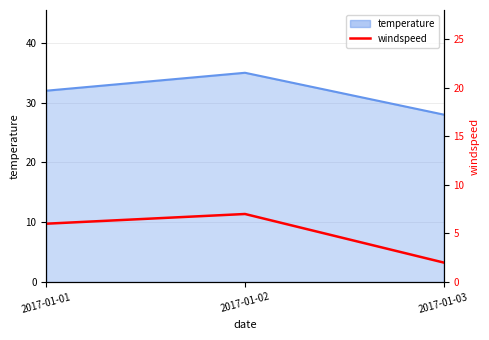

List the labels in order of value, largest first.

2017-01-02, 2017-01-01, 2017-01-03